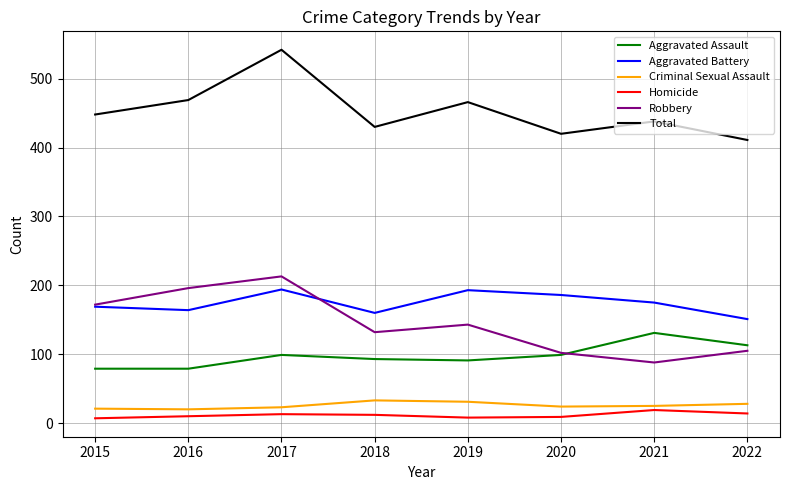

What are all the series names shown in the legend?

Aggravated Assault, Aggravated Battery, Criminal Sexual Assault, Homicide, Robbery, Total